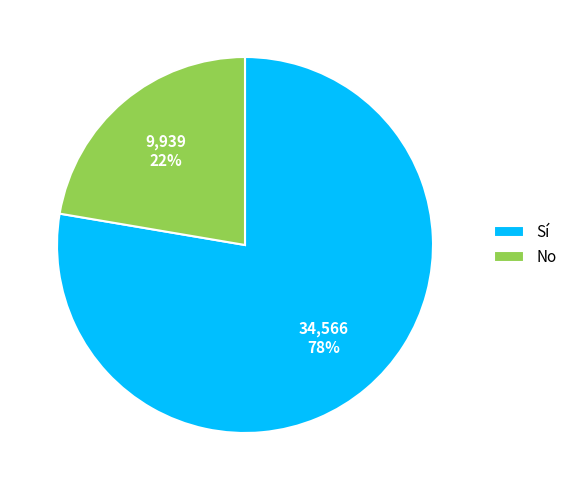

How many segments does this pie chart have?

2